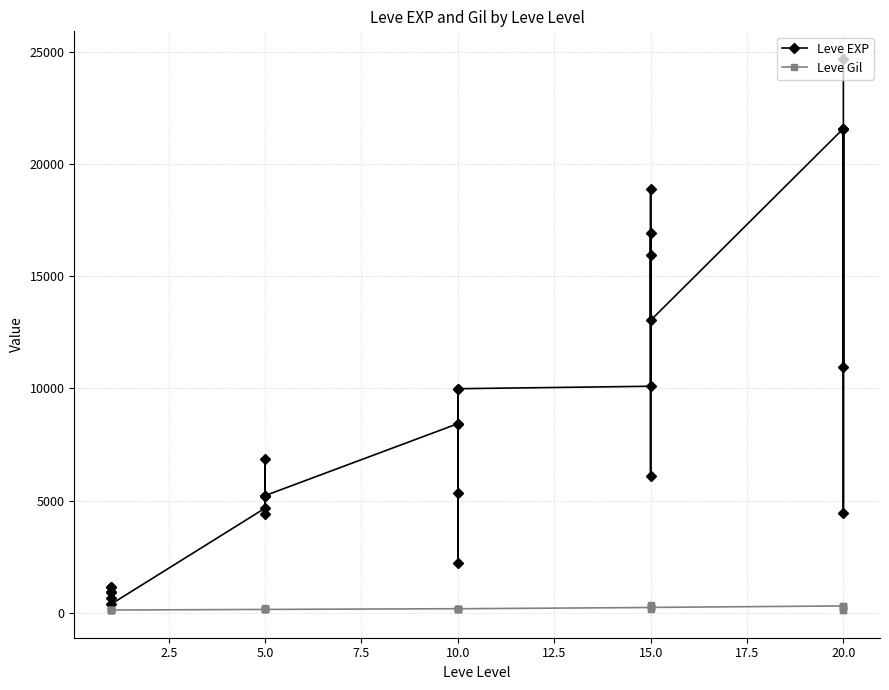

True or false: Leve EXP has more than 2 interior local peaks.

True